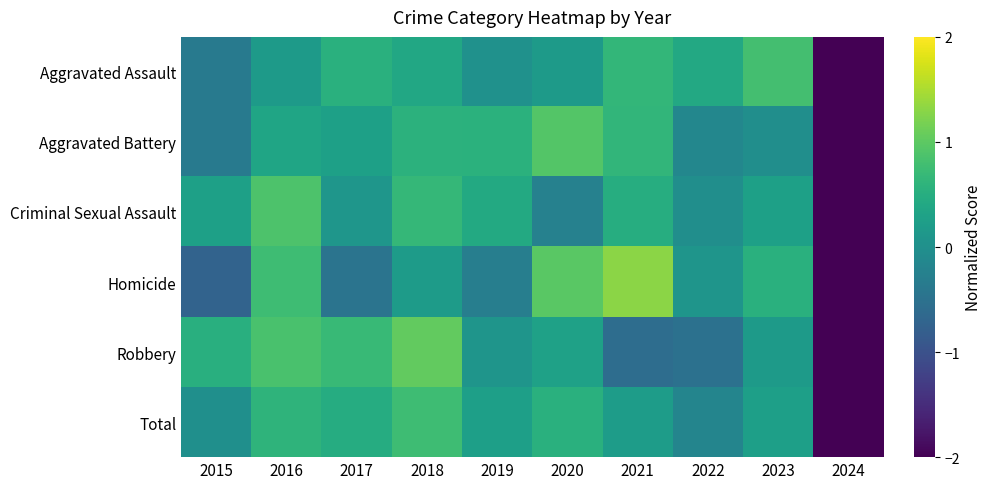

List the series in order of their peak value, lowest first.

Total, Aggravated Assault, Criminal Sexual Assault, Aggravated Battery, Robbery, Homicide